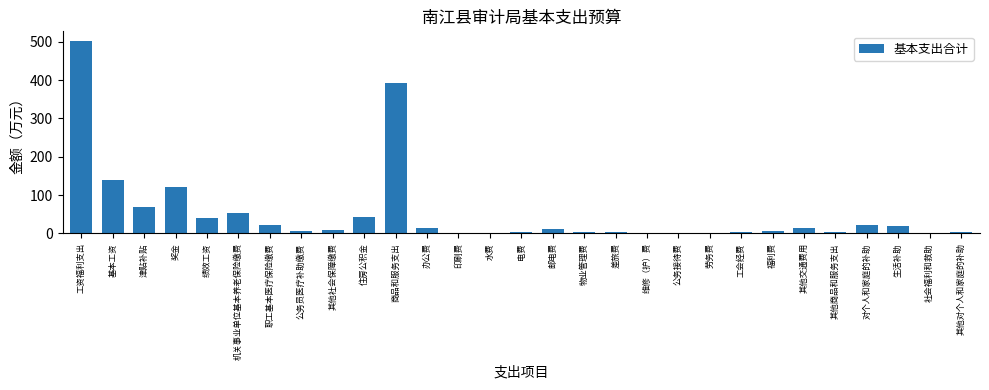

Where is the data nearest to the value 251?

基本工资